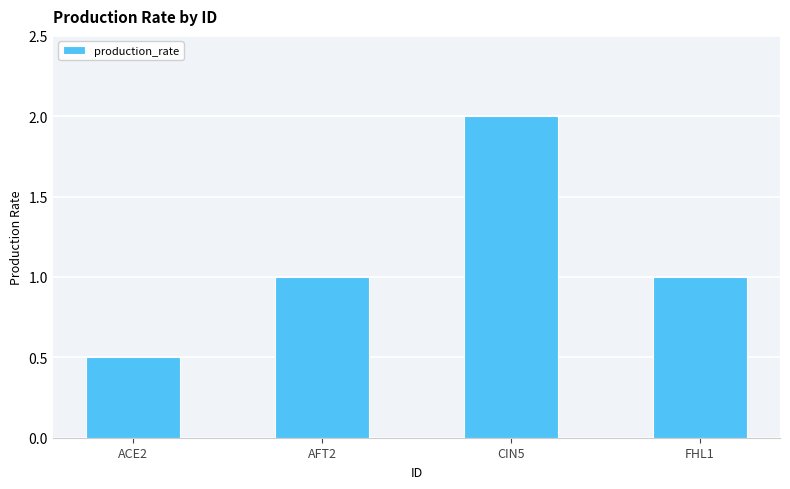

What is the change in value from ACE2 to FHL1?

+0.5